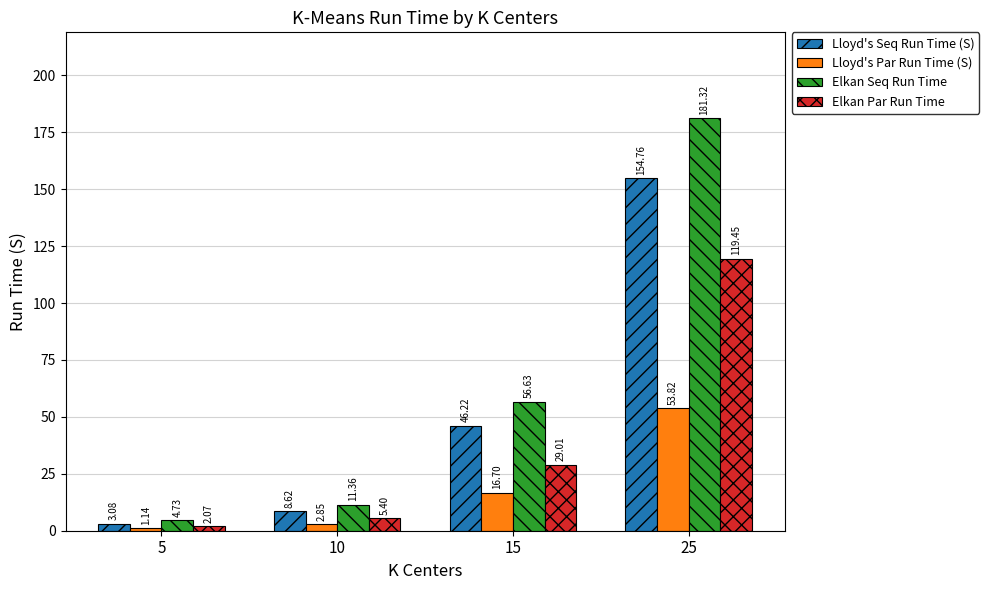

List the labels in order of Lloyd's Par Run Time (S) value, largest first.

25, 15, 10, 5